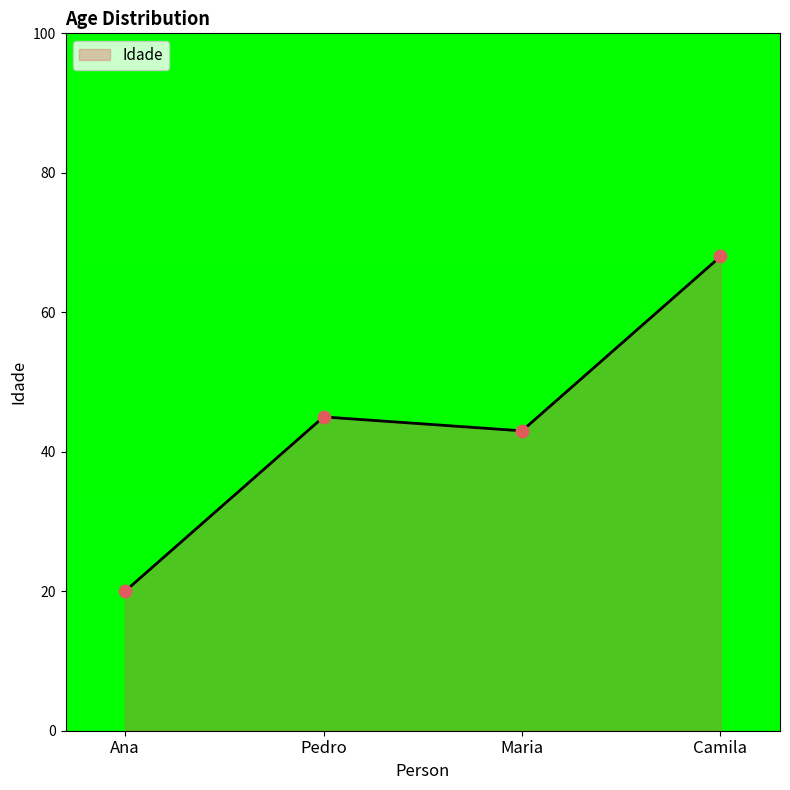

Approximately how many times larger is the value at Pedro compared to Maria?

1.0